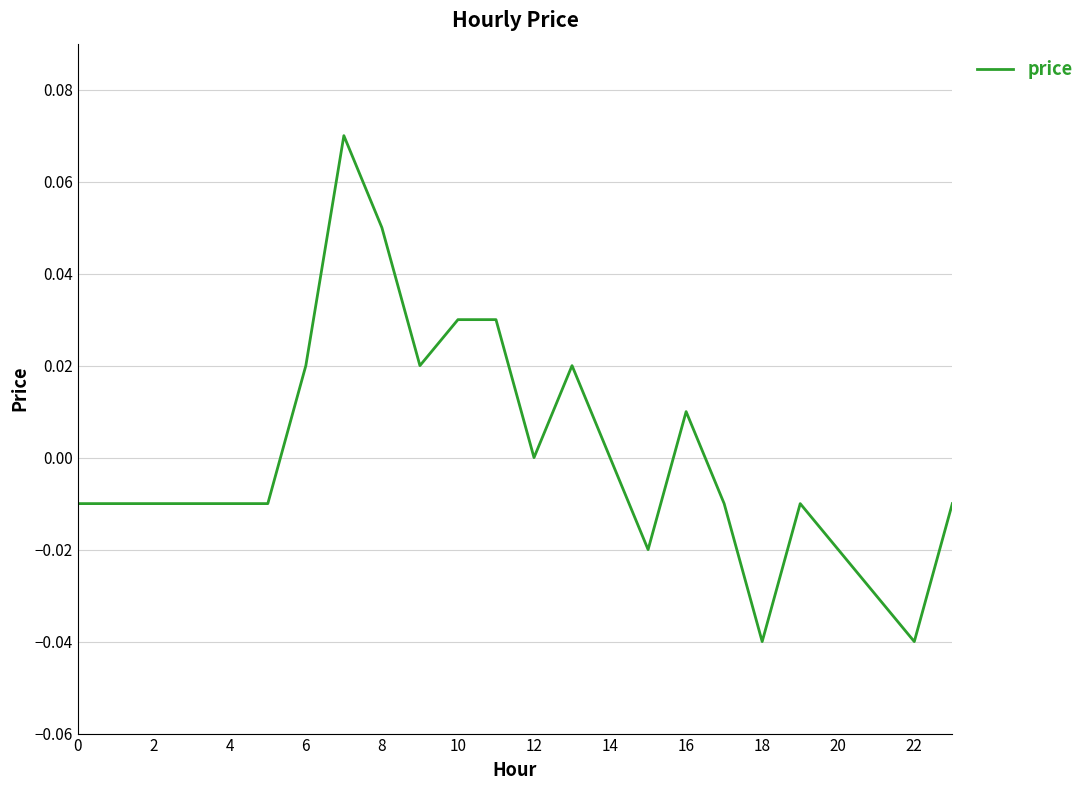

What is the difference between the second highest and minimum values?

0.1